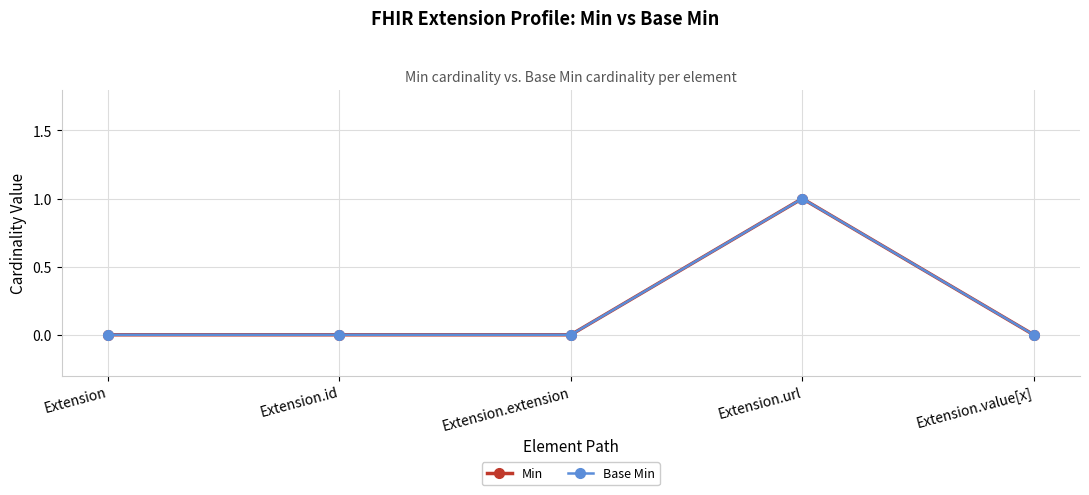

In Base Min, how many points are higher than both neighbors (excluding endpoints)?

1